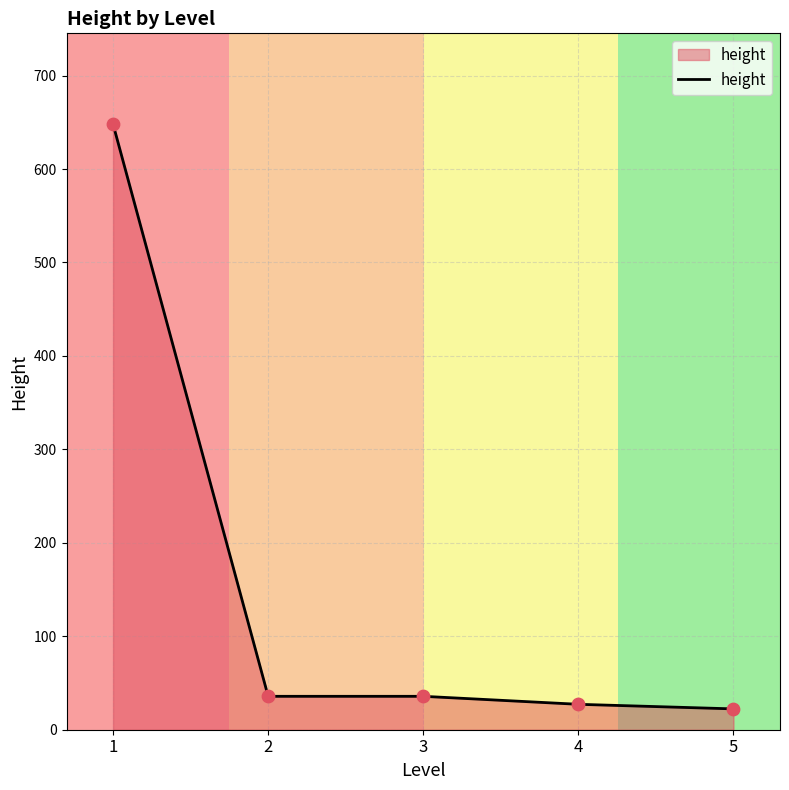

Between 5 and 3, which is larger?

3